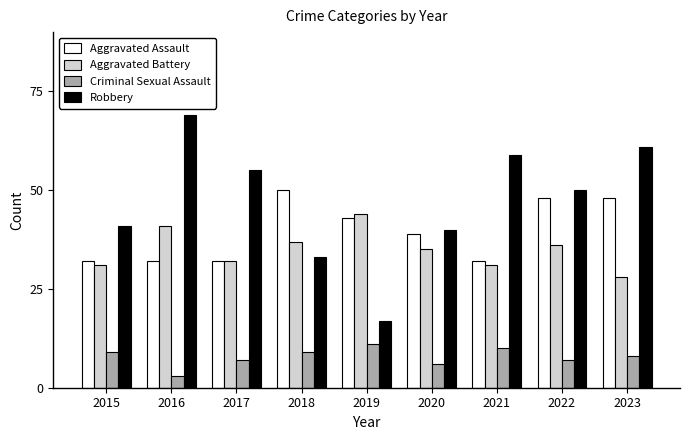

Which series has the largest total across all categories?

Robbery